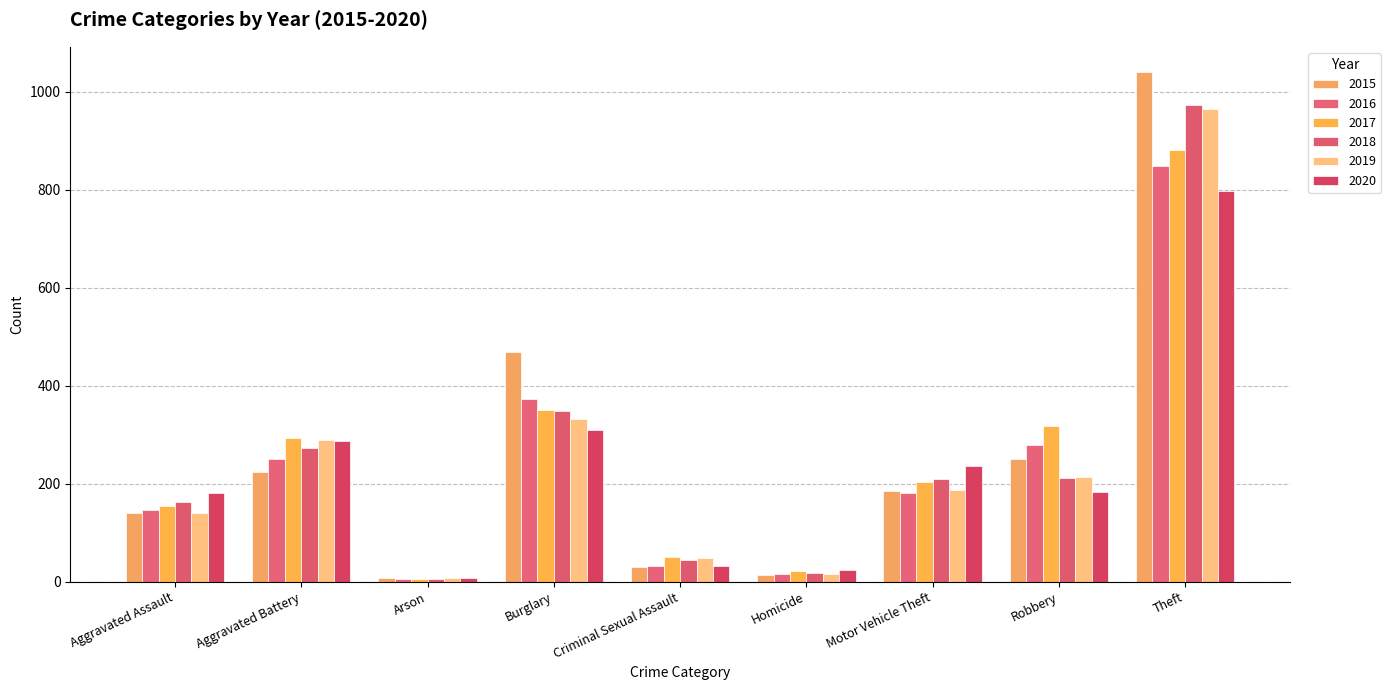

What is the label of the 8th bar from the left?

Robbery